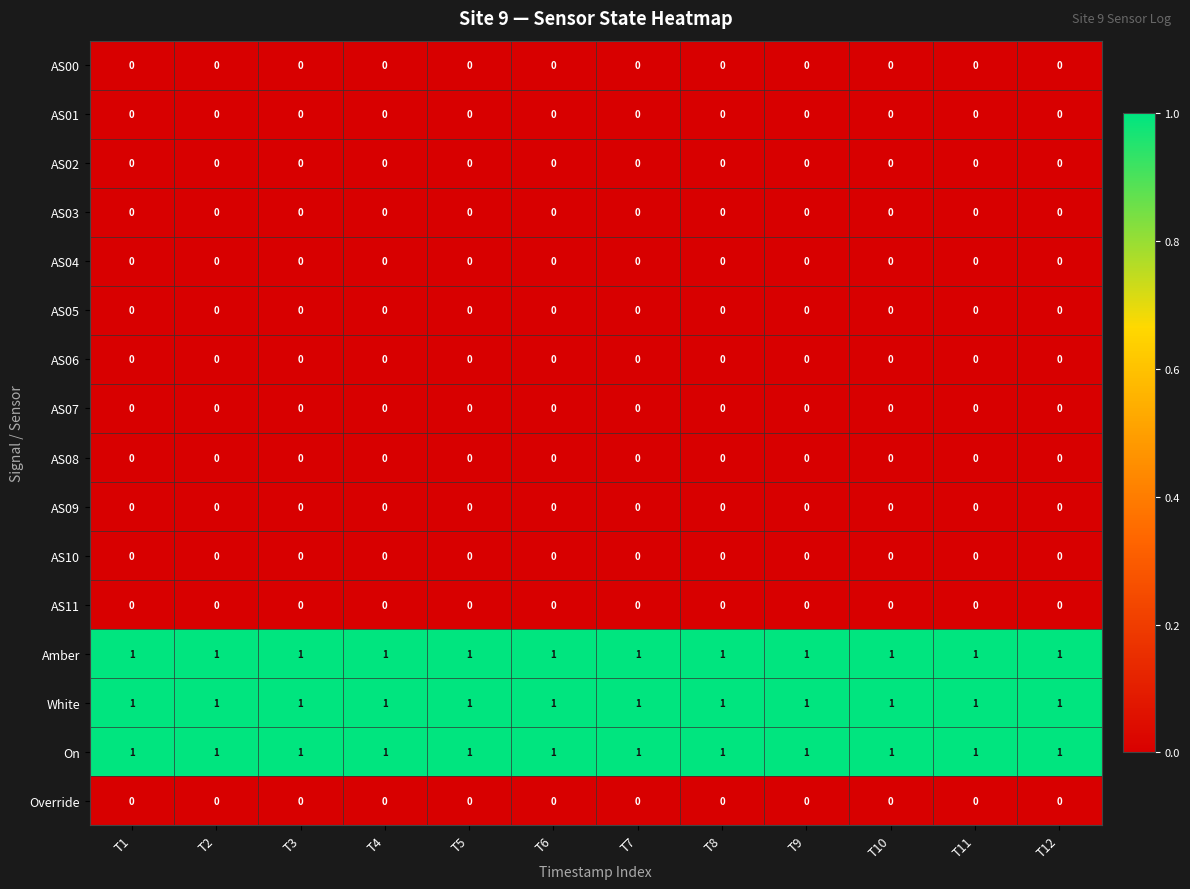

What is the total value across all series at T11?

3